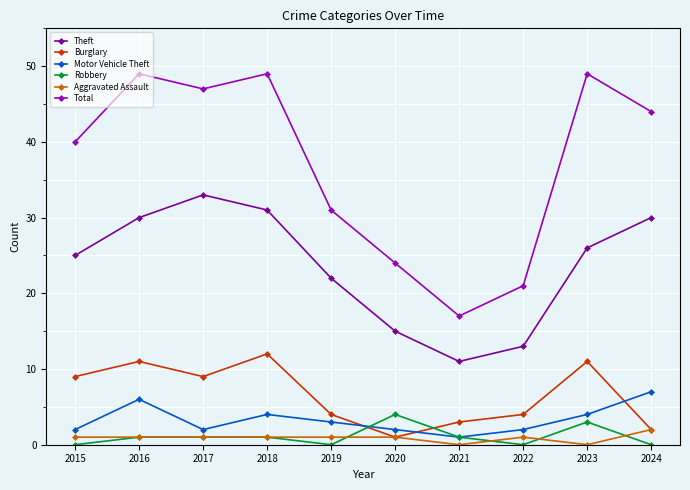

What is the sum of the Robbery values at 2020 and 2016?

5